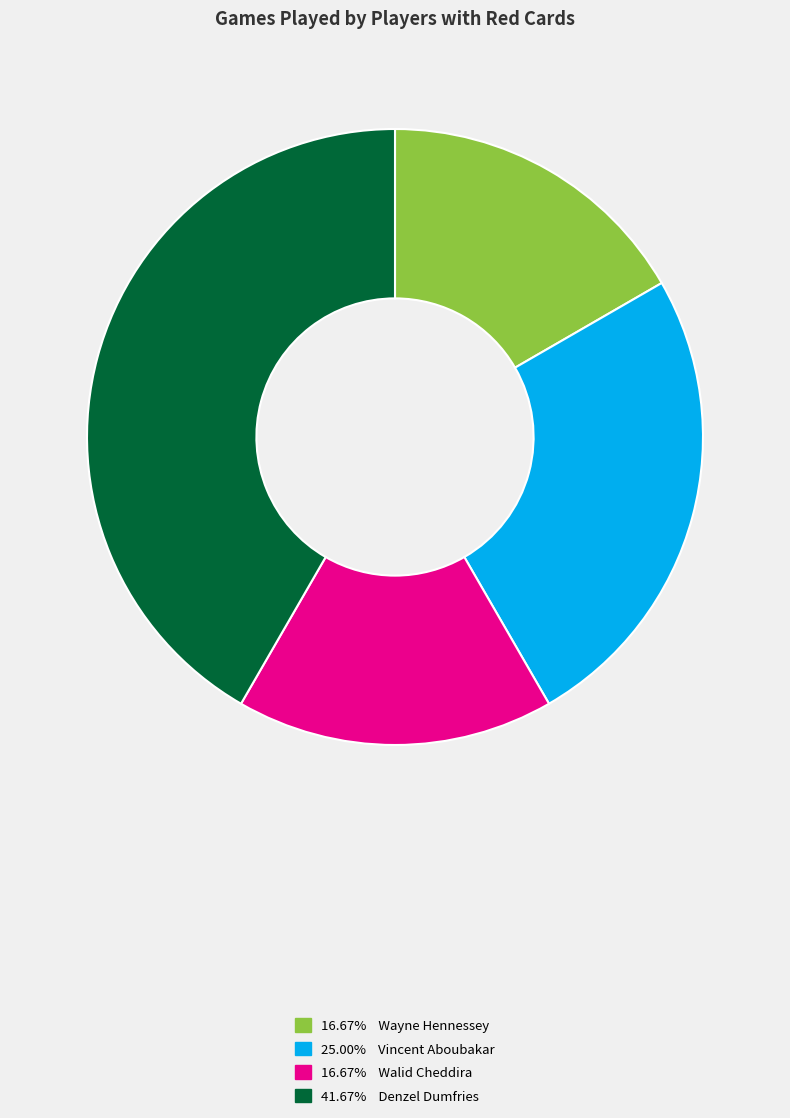

Is there a majority slice in this chart?

No